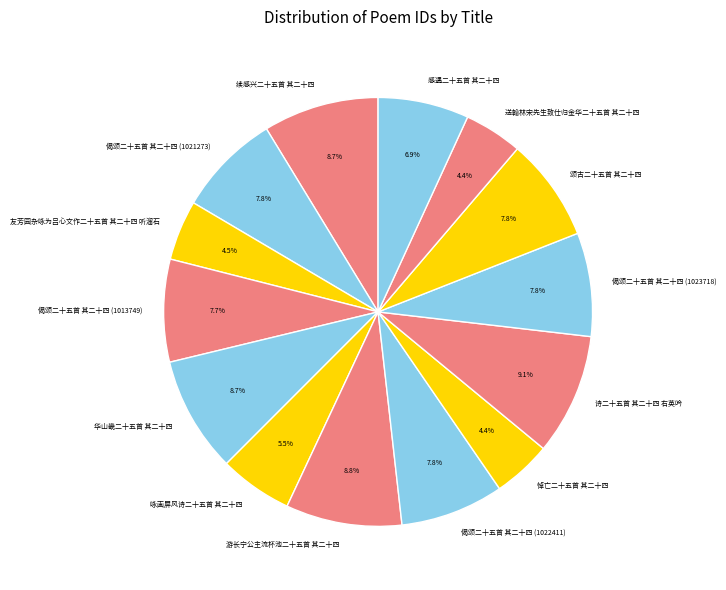

Does any single category account for the majority?

No